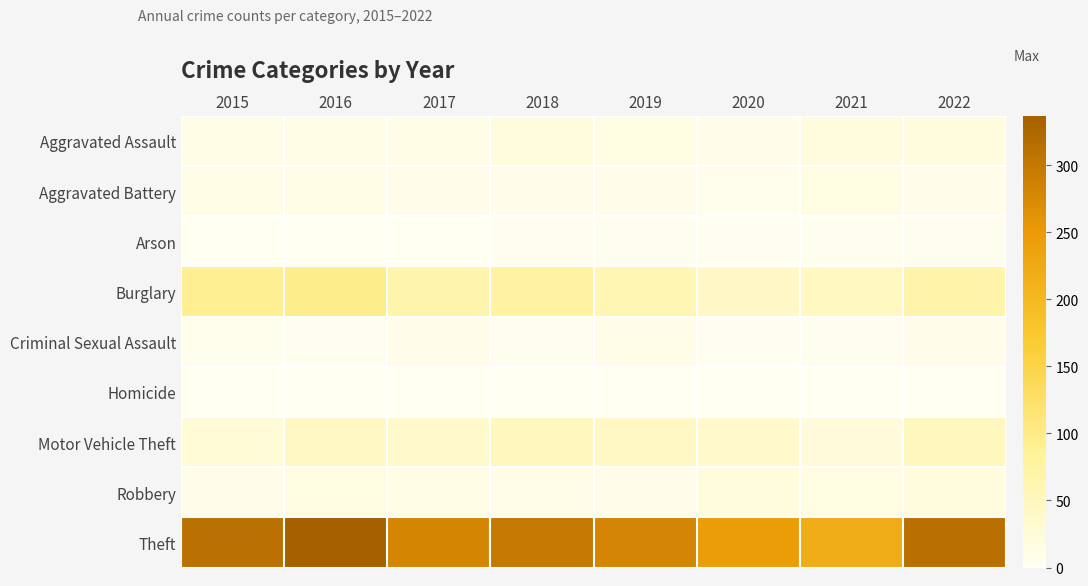

Reading right to left, list all the values displayed in this chart.

Aggravated Assault: 2022=21	2021=21	2020=9	2019=16	2018=19	2017=12	2016=13	2015=12
Aggravated Battery: 2022=9	2021=17	2020=6	2019=8	2018=8	2017=9	2016=13	2015=13
Arson: 2022=4	2021=4	2020=3	2019=4	2018=4	2017=1	2016=0	2015=1
Burglary: 2022=69	2021=47	2020=42	2019=58	2018=76	2017=67	2016=96	2015=90
Criminal Sexual Assault: 2022=8	2021=5	2020=2	2019=10	2018=4	2017=9	2016=3	2015=6
Homicide: 2022=0	2021=0	2020=1	2019=0	2018=0	2017=1	2016=1	2015=0
Motor Vehicle Theft: 2022=50	2021=23	2020=37	2019=43	2018=50	2017=36	2016=44	2015=27
Robbery: 2022=19	2021=16	2020=19	2019=9	2018=11	2017=13	2016=15	2015=8
Theft: 2022=312	2021=221	2020=245	2019=281	2018=300	2017=280	2016=337	2015=311